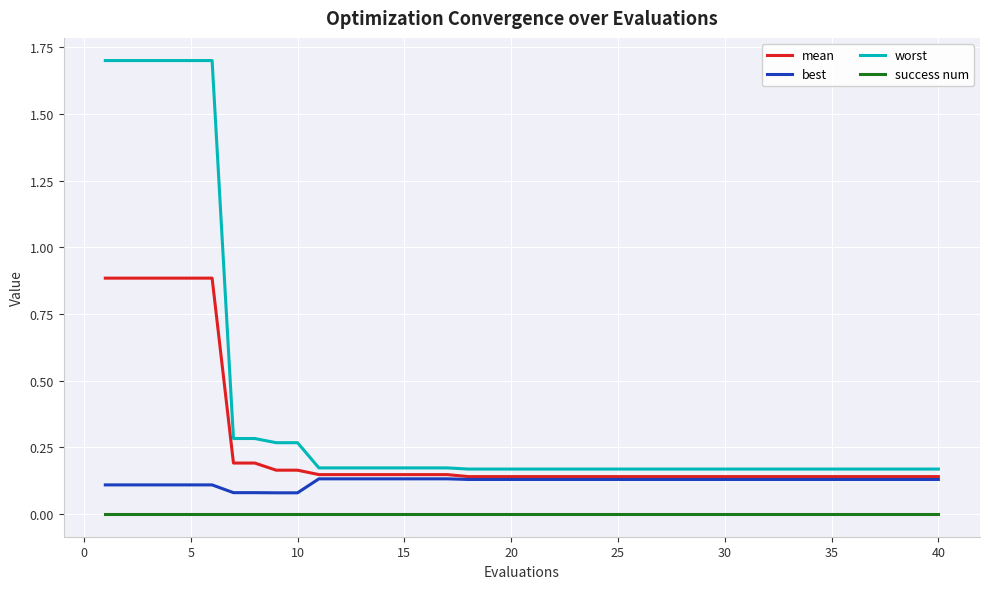

Which series has the largest total across all categories?

worst